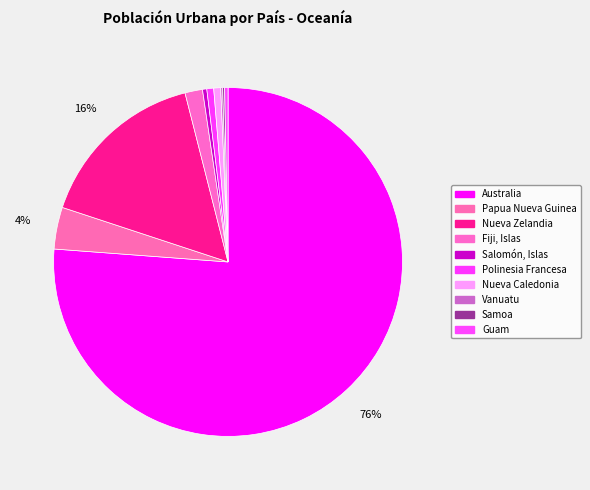

Which category has the biggest portion of the pie?

Australia